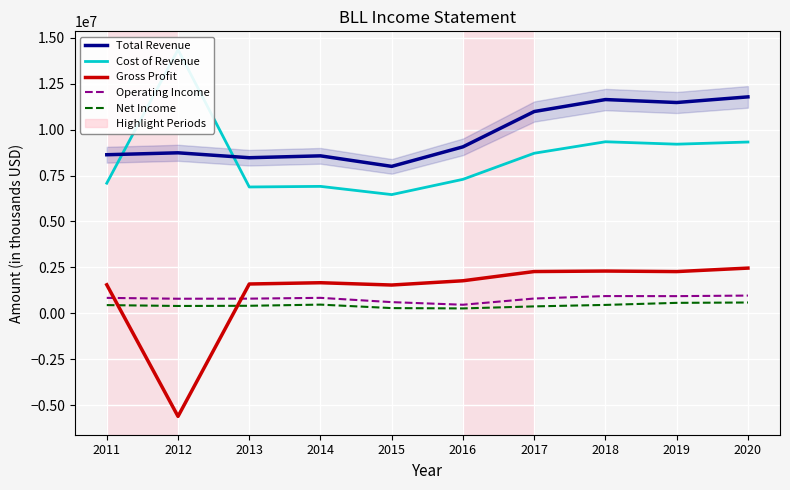

True or false: Cost of Revenue and Operating Income intersect in this chart.

False